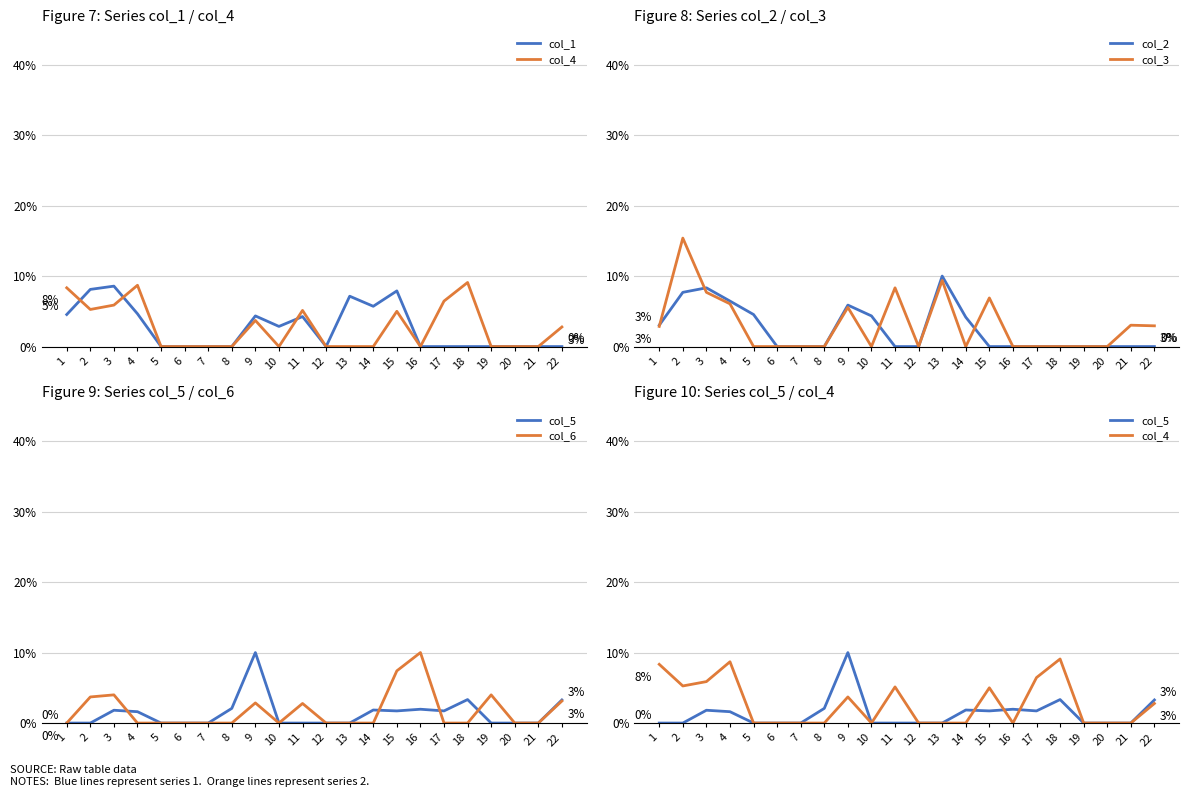

What is the difference between the maximum and minimum values in the col_5 series?

0.1